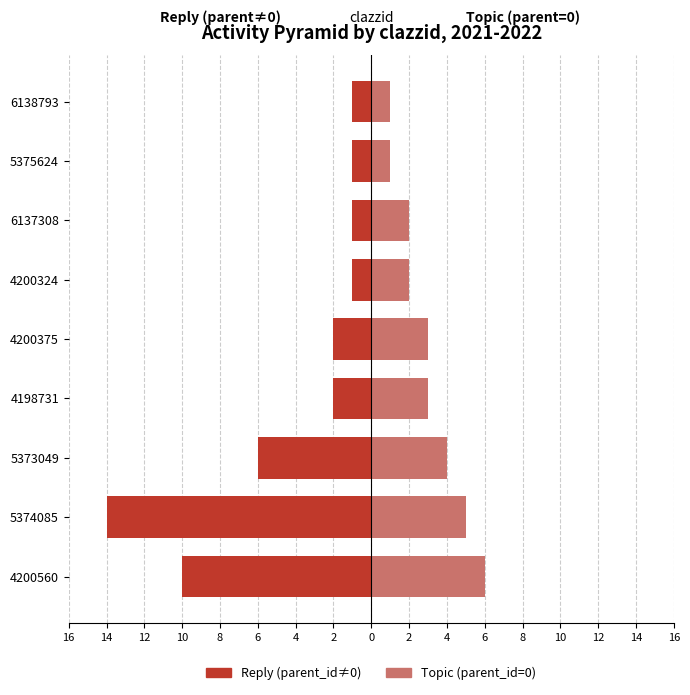

Is the value of parent_id>0 (topic) at 4200324 greater than the value of parent_id=0 (reply) at 6138793?

Yes